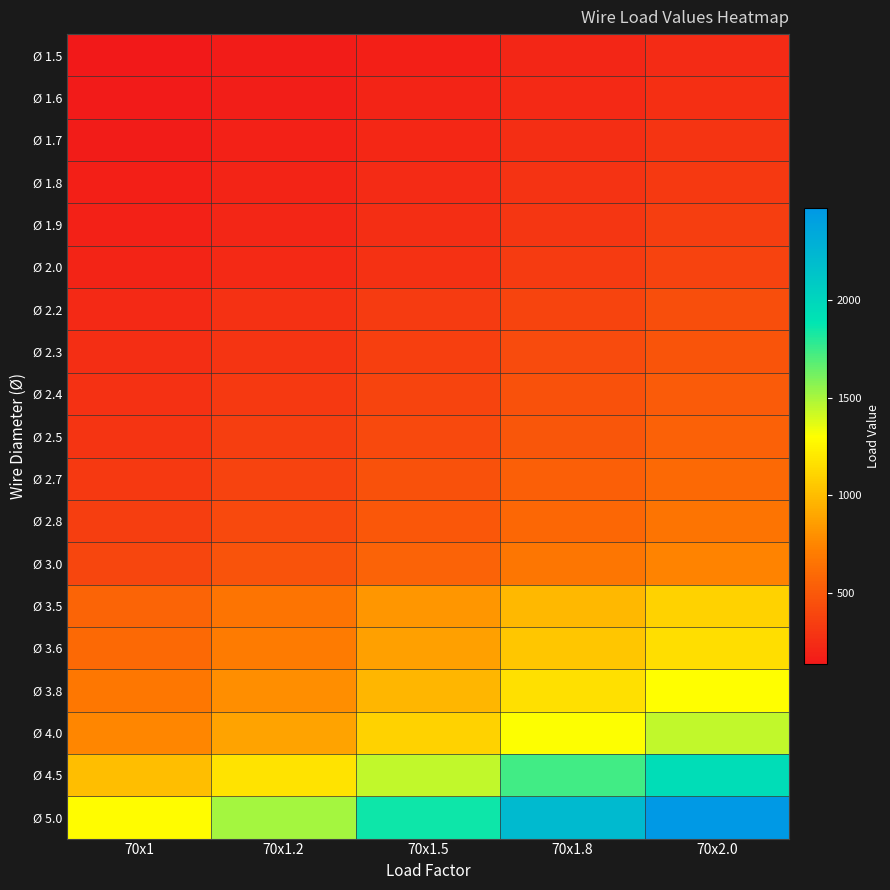

At how many categories does at least one series exceed 514?

5